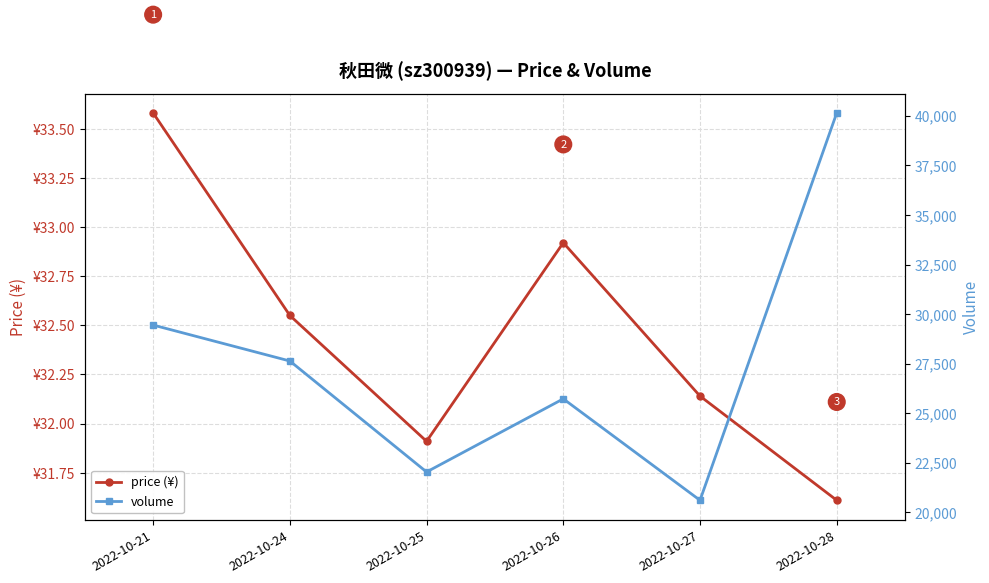

How many series are shown in this chart?

2